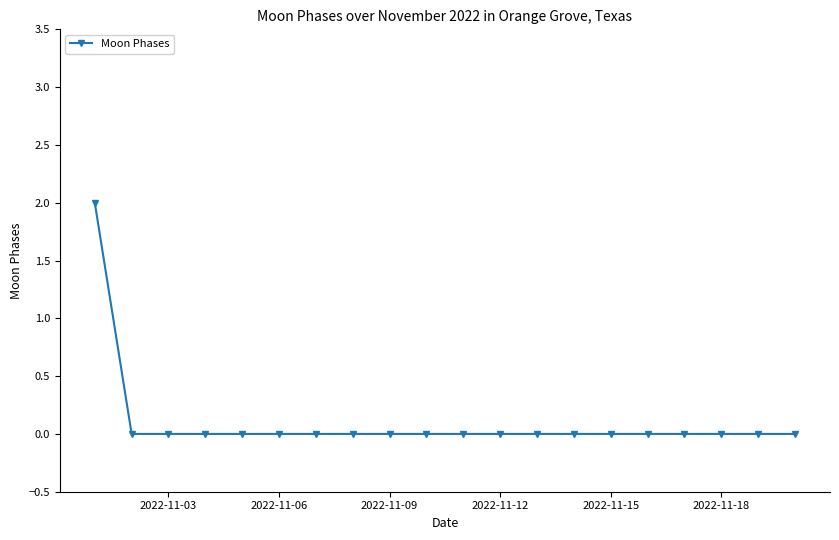

Reading left to right, transcribe all the data shown in this chart.

2	0	0	0	0	0	0	0	0	0	0	0	0	0	0	0	0	0	0	0